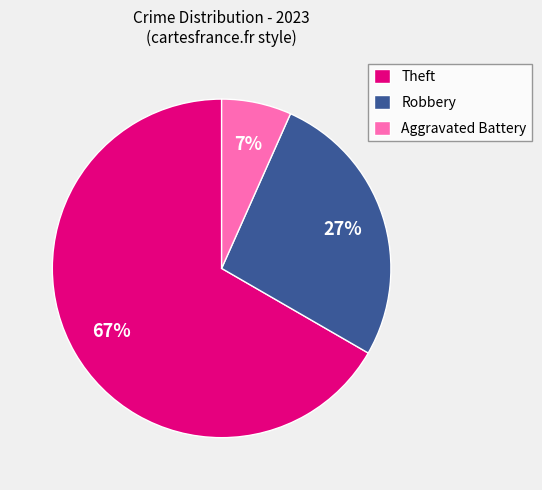

To the nearest percent, what percentage of the pie is Robbery?

27%